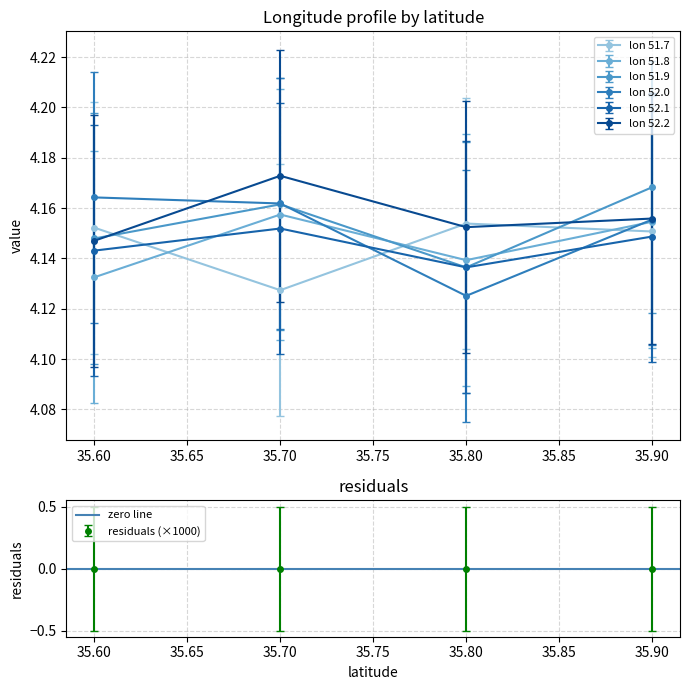

What are all the series names shown in the legend?

51.7, 51.8, 51.9, 52.0, 52.1, 52.2